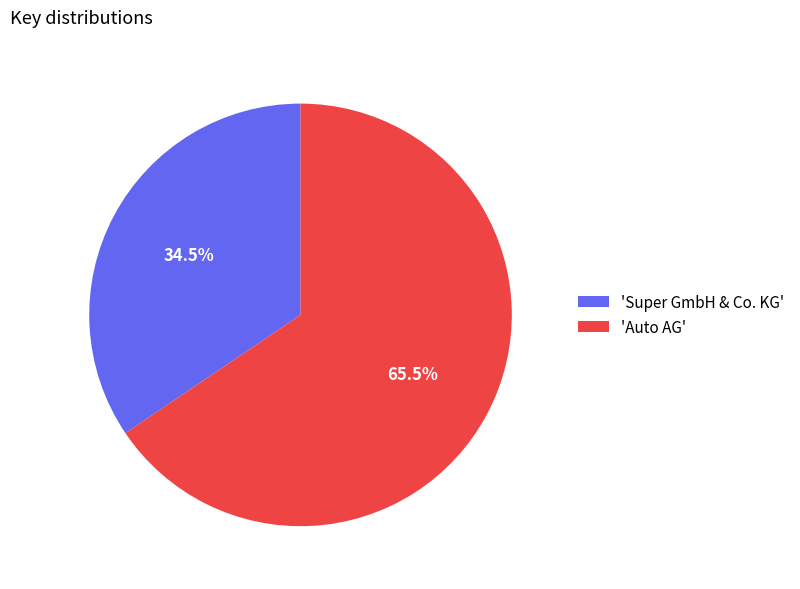

Between 'Super GmbH & Co. KG' and 'Auto AG', which is larger?

'Auto AG'